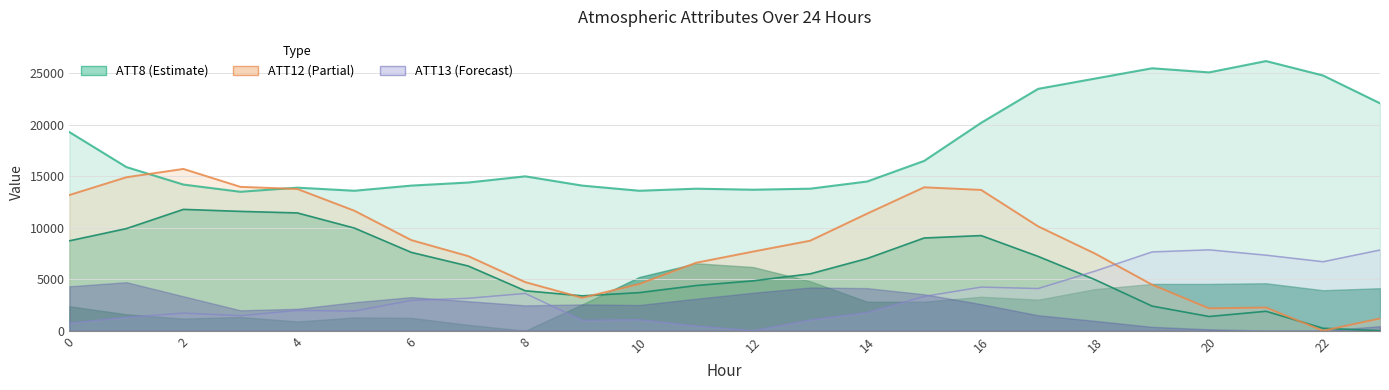

How many interior local valleys does the ATT18 series have?

2